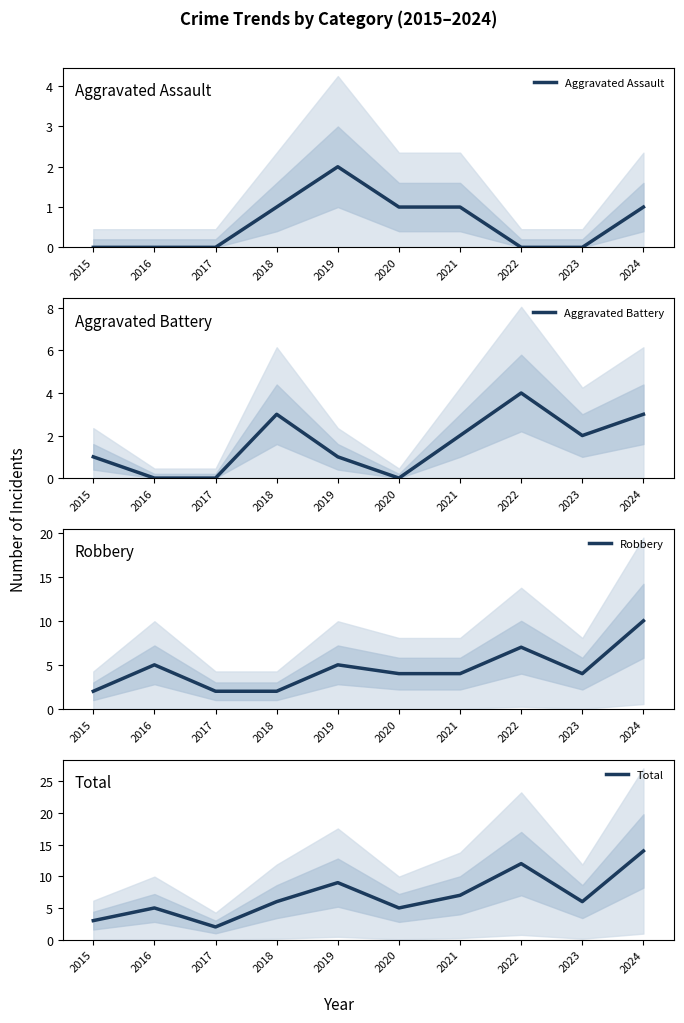

How many values in the Aggravated Assault series exceed 1?

1